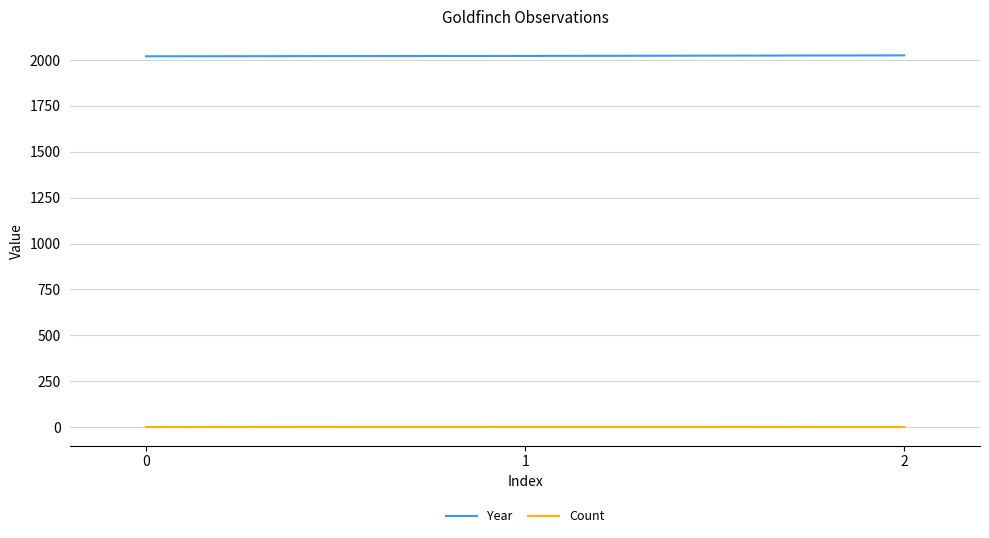

What is the difference between the maximum and minimum values in the Year series?

5